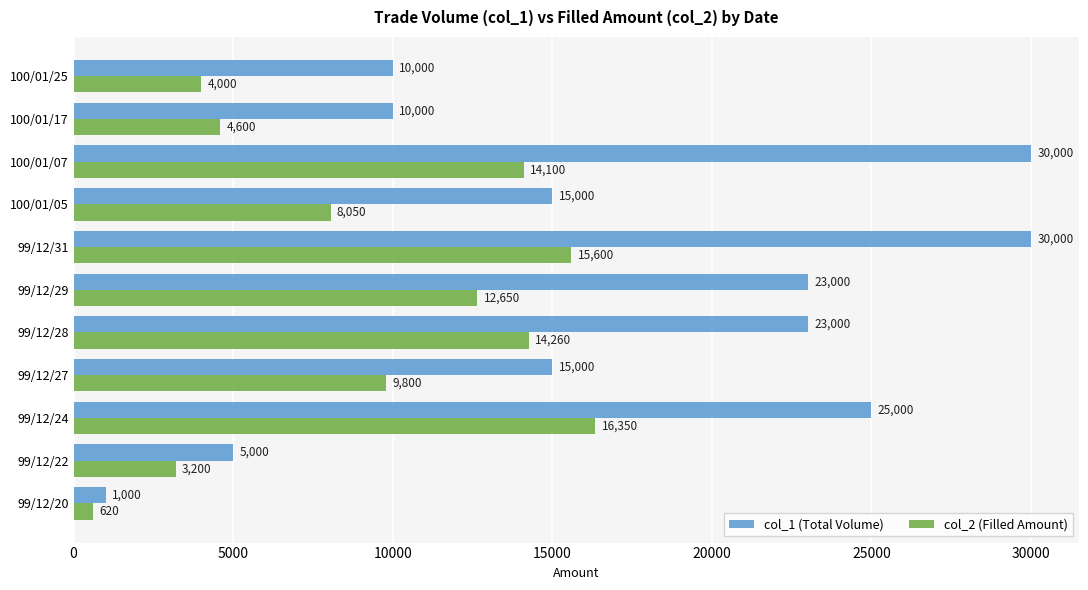

Which series has the widest spread of values?

col_1 (Total Volume)